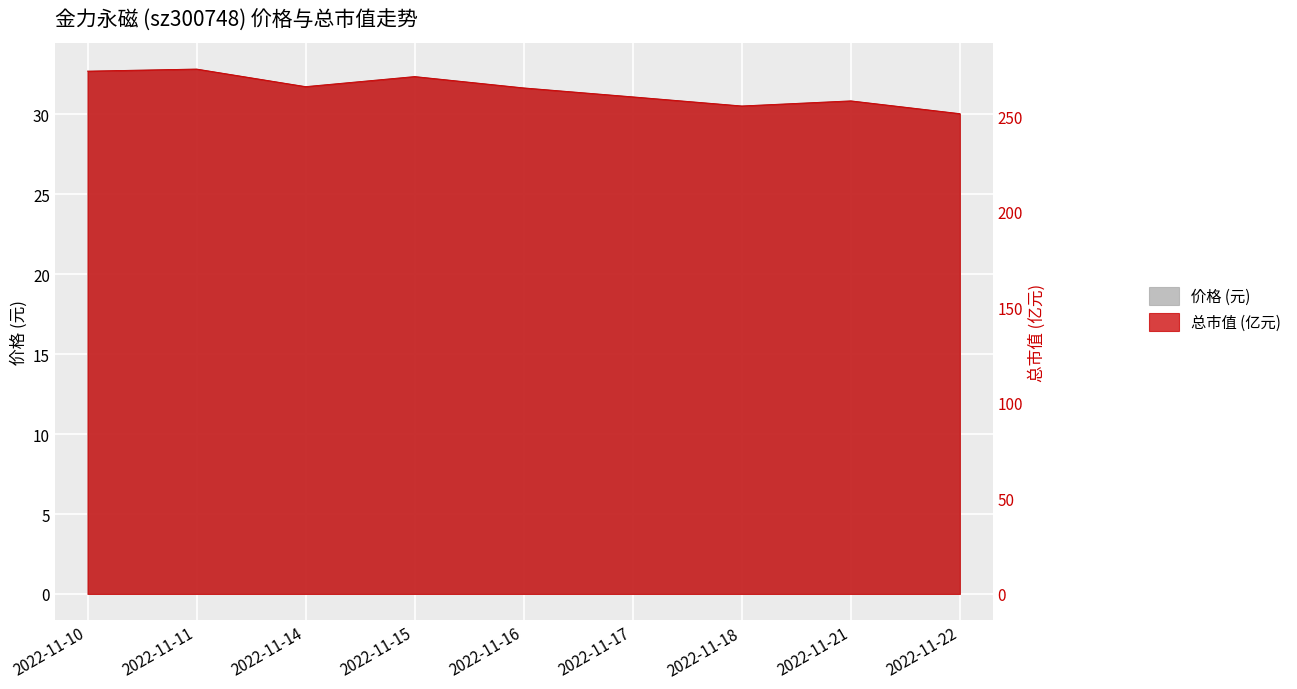

What is the difference between the maximum and minimum values in the 总市值(亿元) series?

23.3